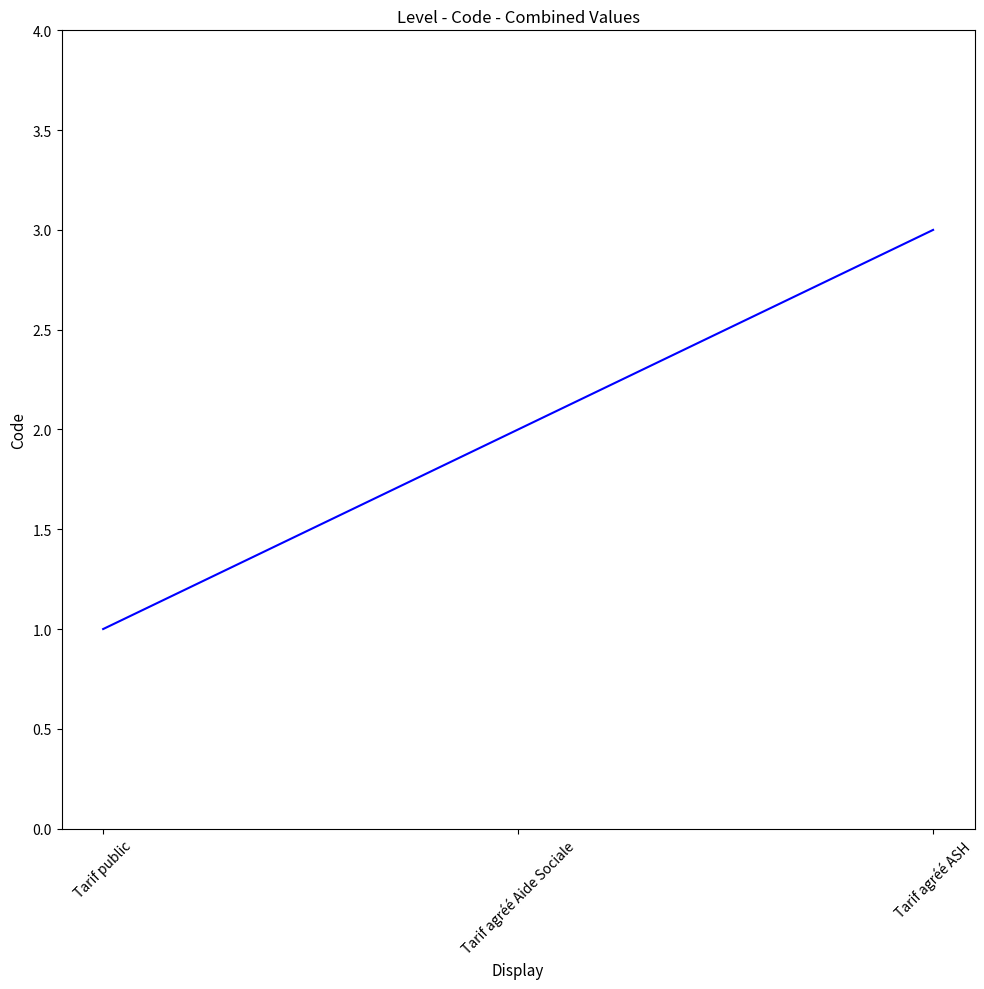

What value does the data have at Tarif agréé ASH?

3